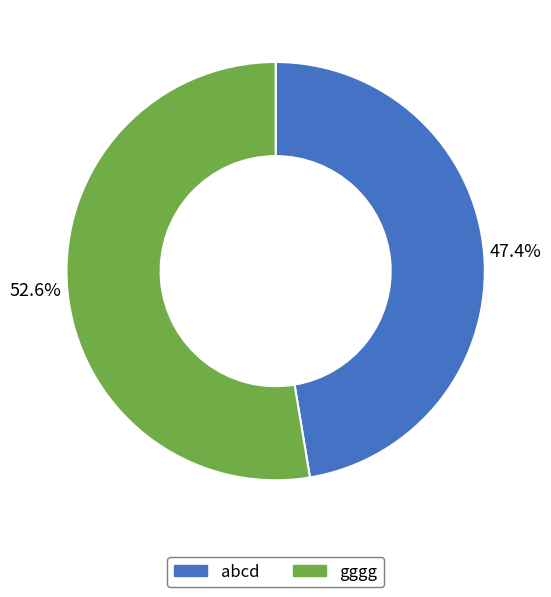

The abcd slice represents 61% of the pie. True or false?

False